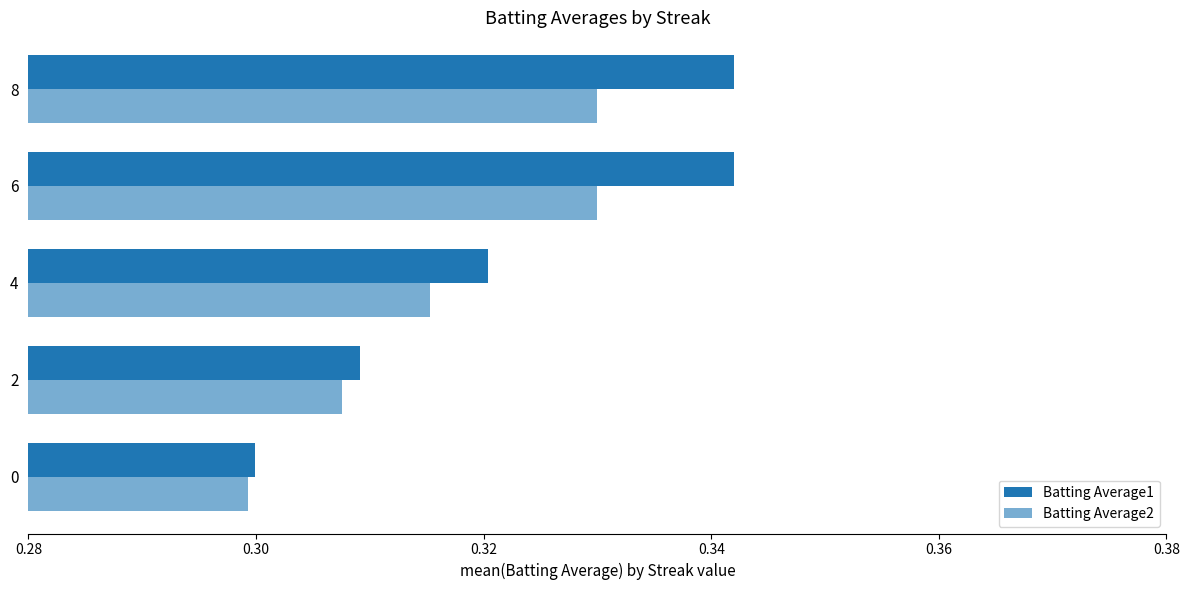

Reading left to right, list all the values displayed in this chart.

Batting Average1: 0.3	0.3	0.3	0.3	0.3
Batting Average2: 0.3	0.3	0.3	0.3	0.3